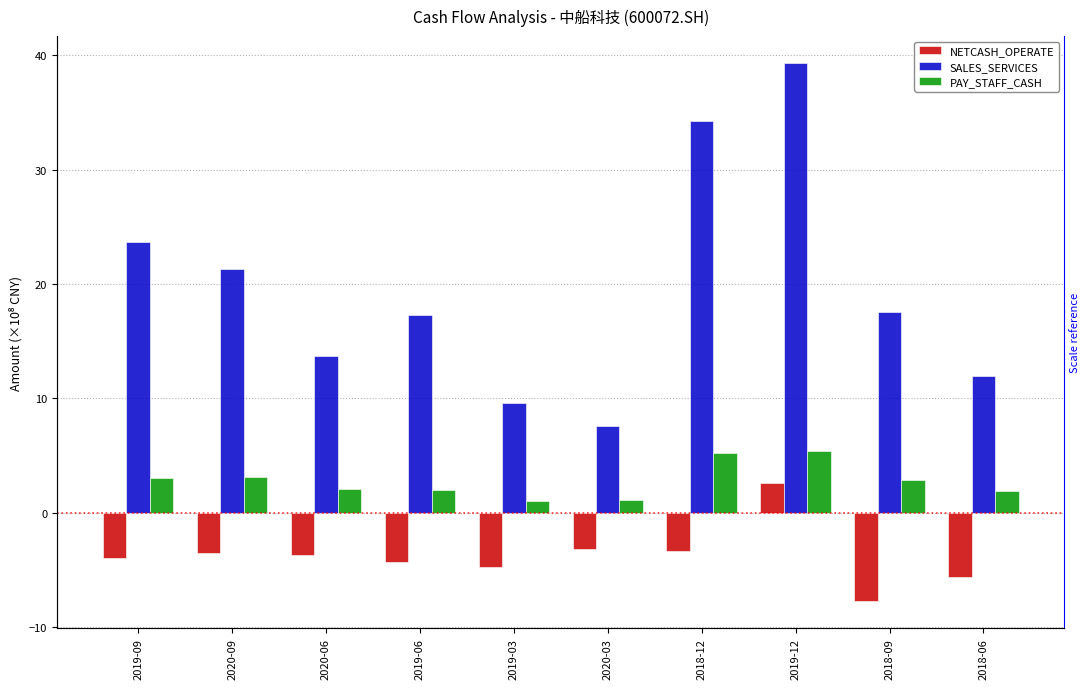

Which label corresponds to the smallest value in the chart?

2018-09